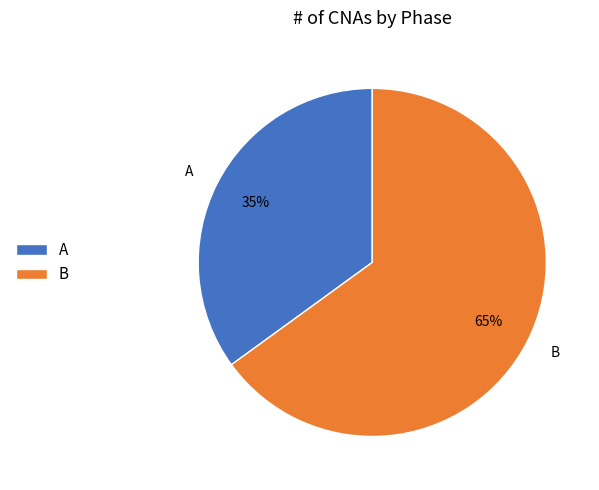

Is it true that B is 65% of the pie?

True